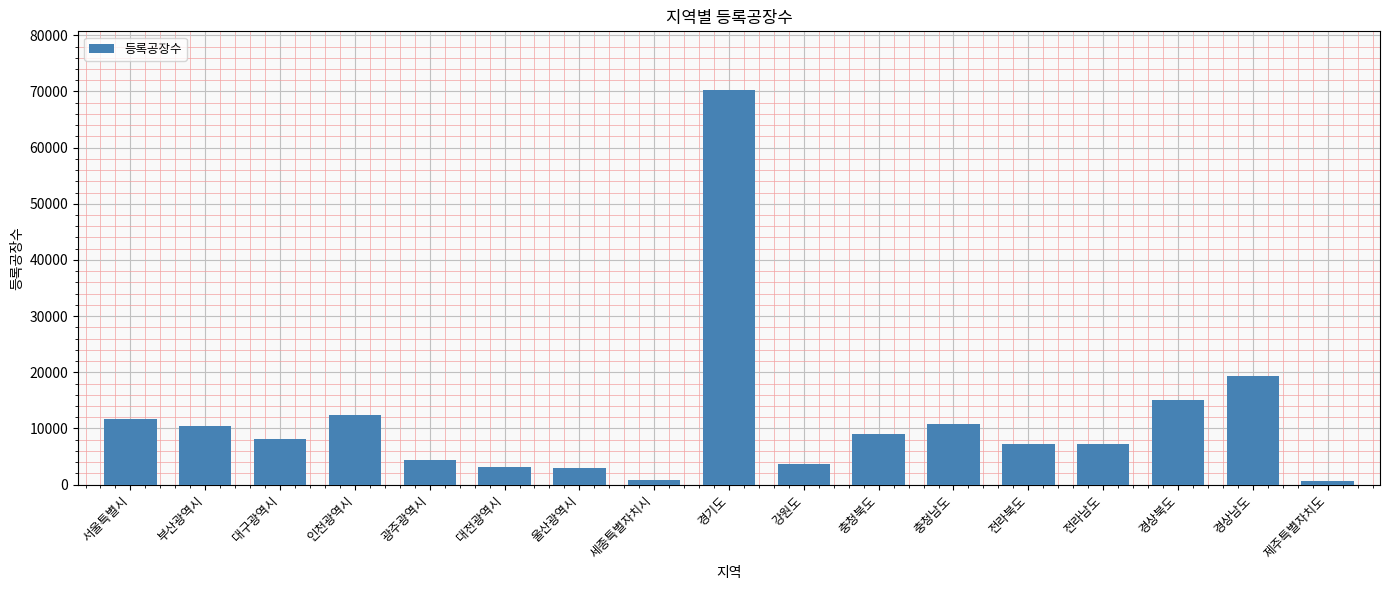

Which has a higher value, 대구광역시 or 세종특별자치시?

대구광역시